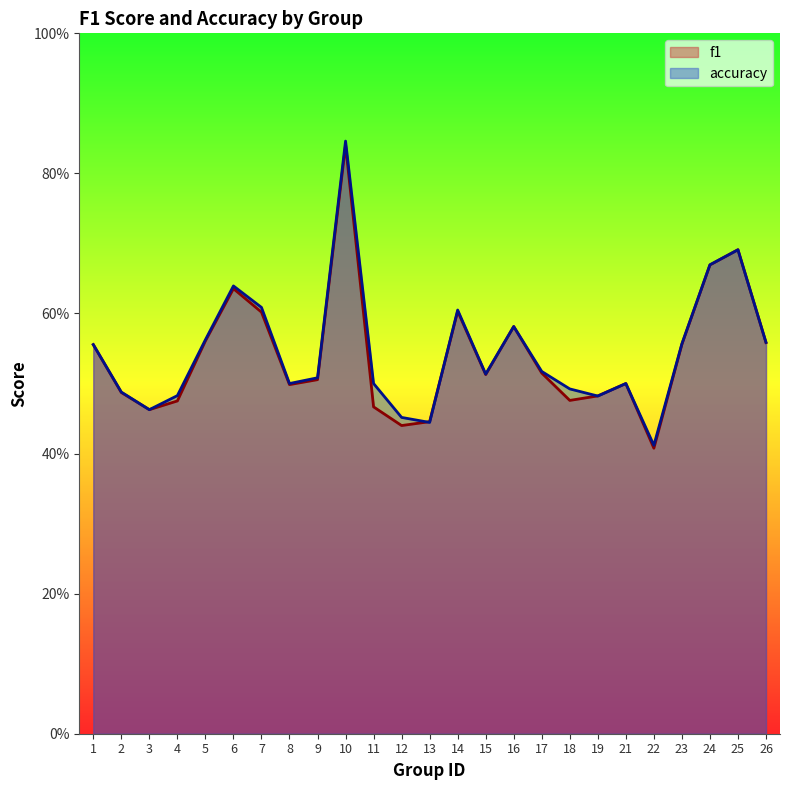

How many lines are shown in the chart?

2